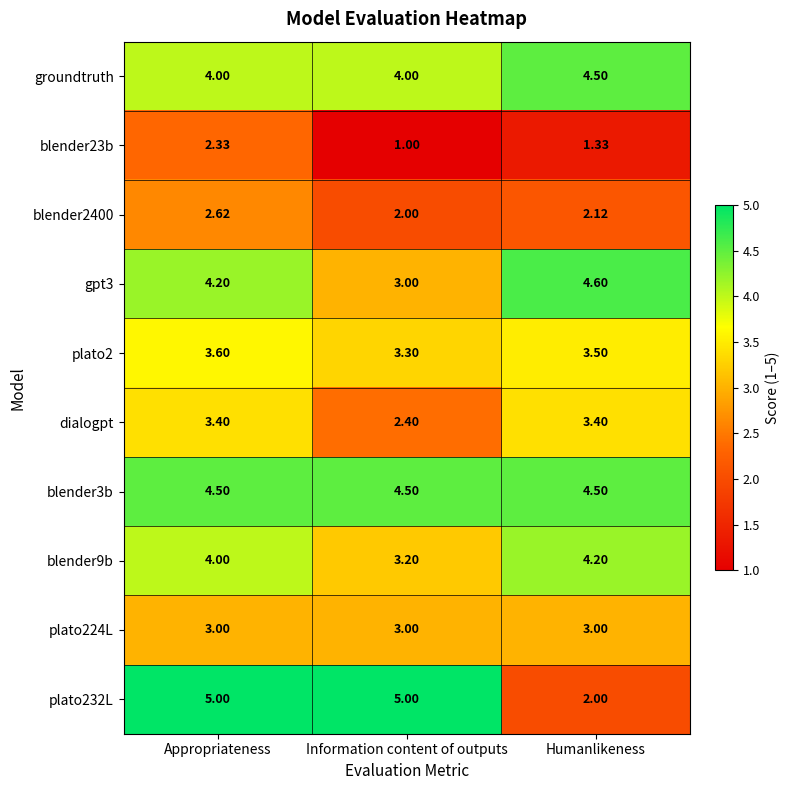

At which category does the chart reach its minimum across all series?

Information content of outputs